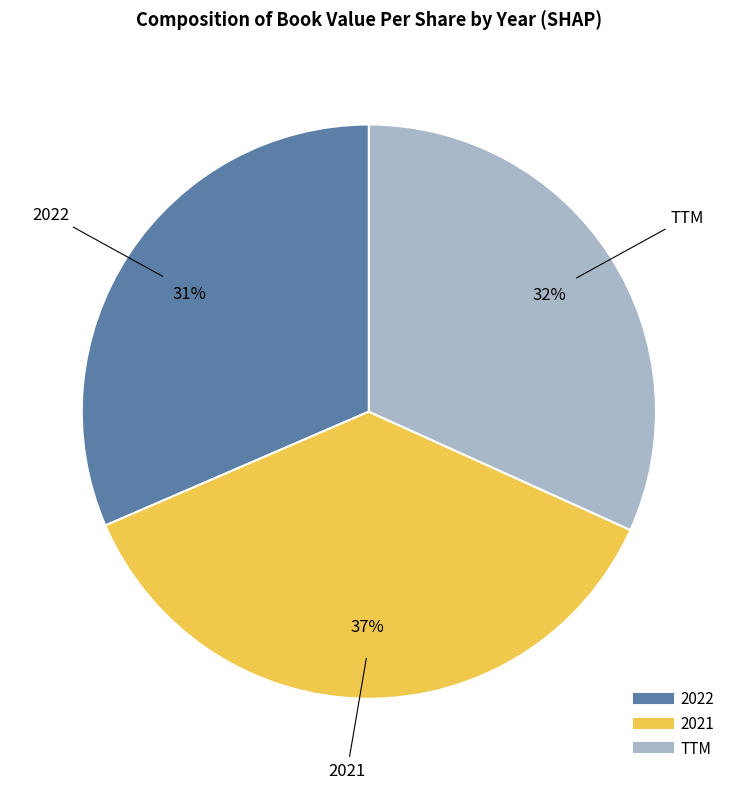

Is 2021 the majority of the pie?

No